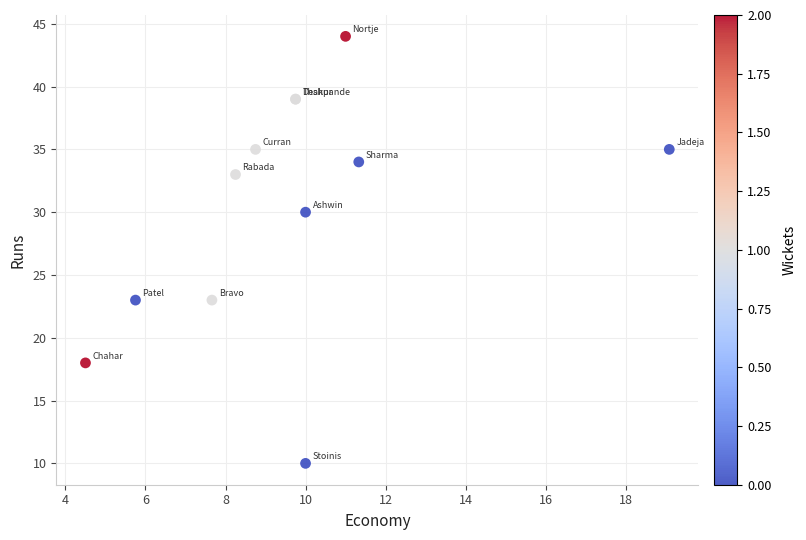

What Y value in the scatter plot is closest to 27?

30